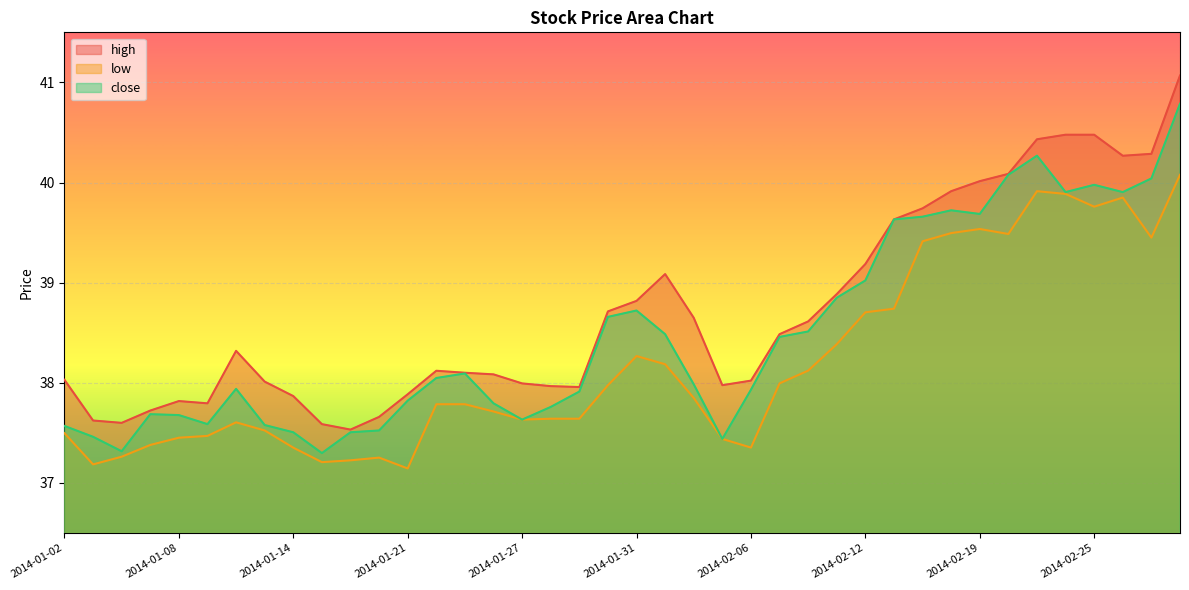

What is the minimum value shown in the chart?

37.1